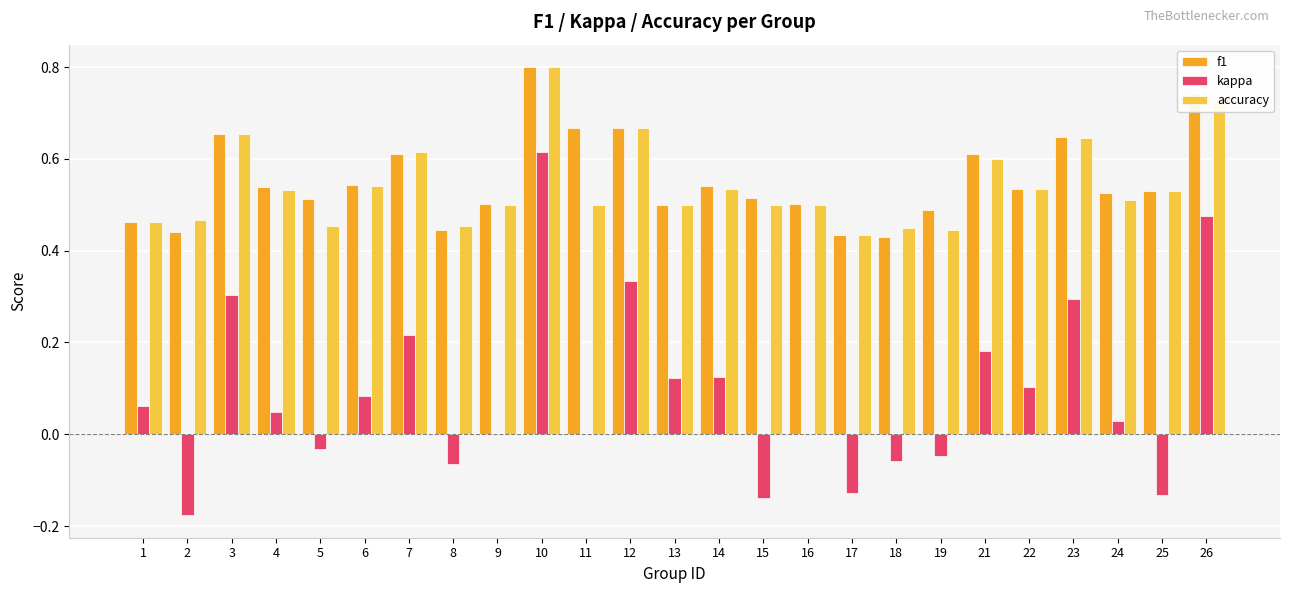

How many groups of bars are there?

25